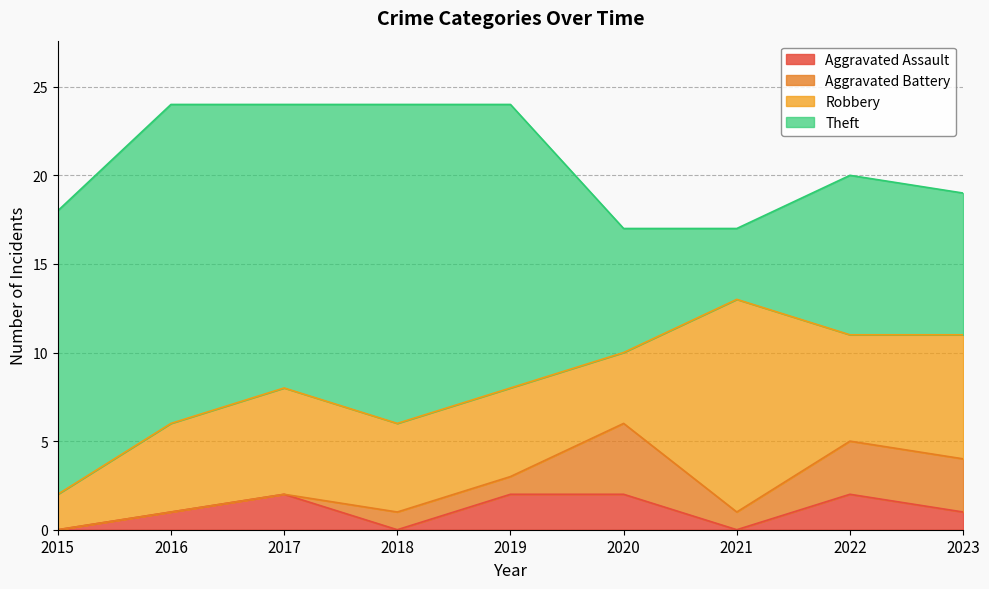

At which category does Theft reach its first local valley?

2017